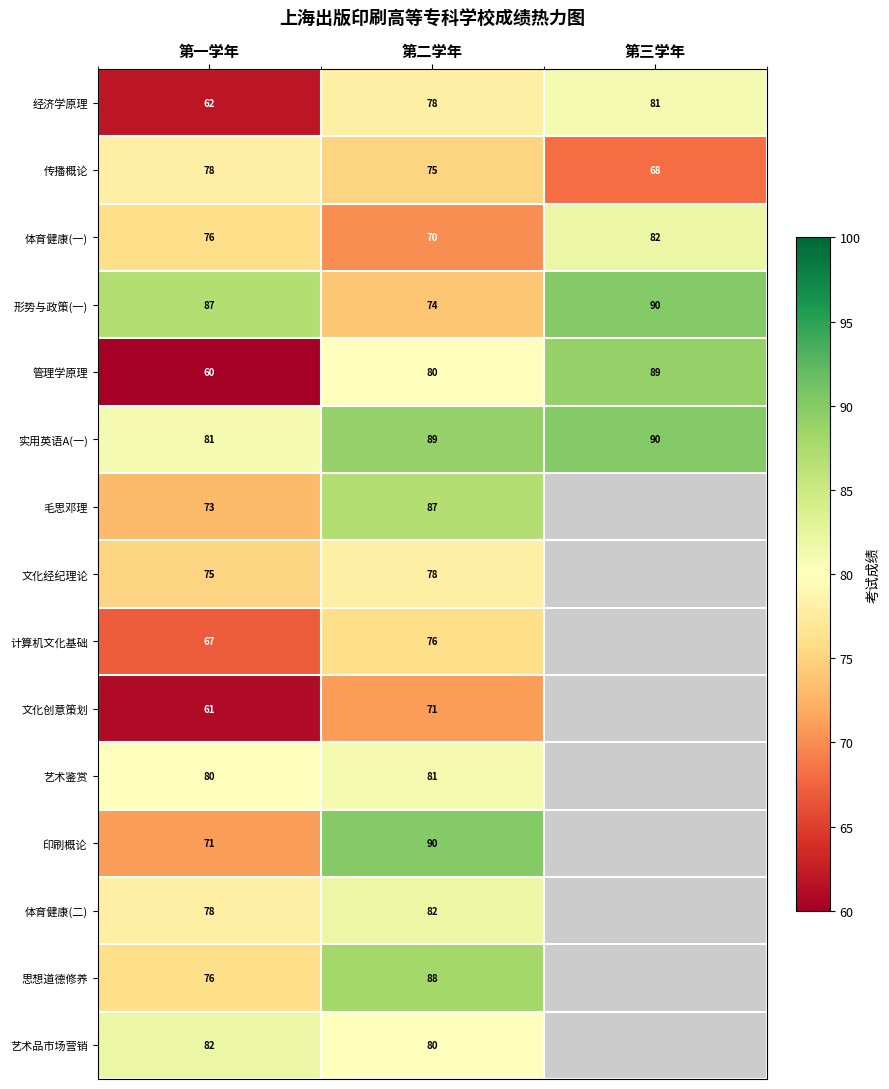

True or false: 思想道德修养 has a value of 127 at 第一学年.

False